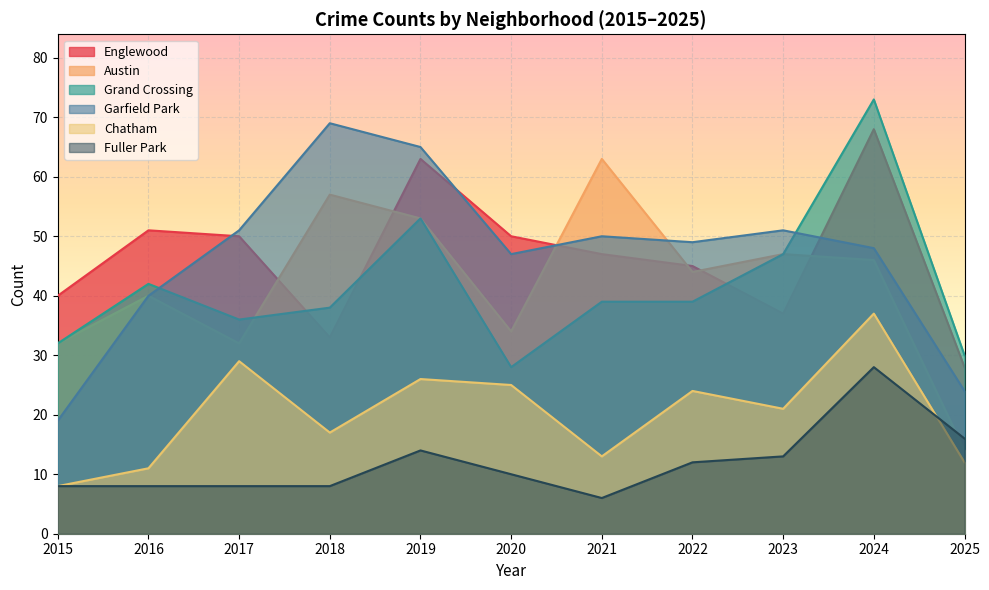

True or false: Garfield Park and Chatham intersect in this chart.

False